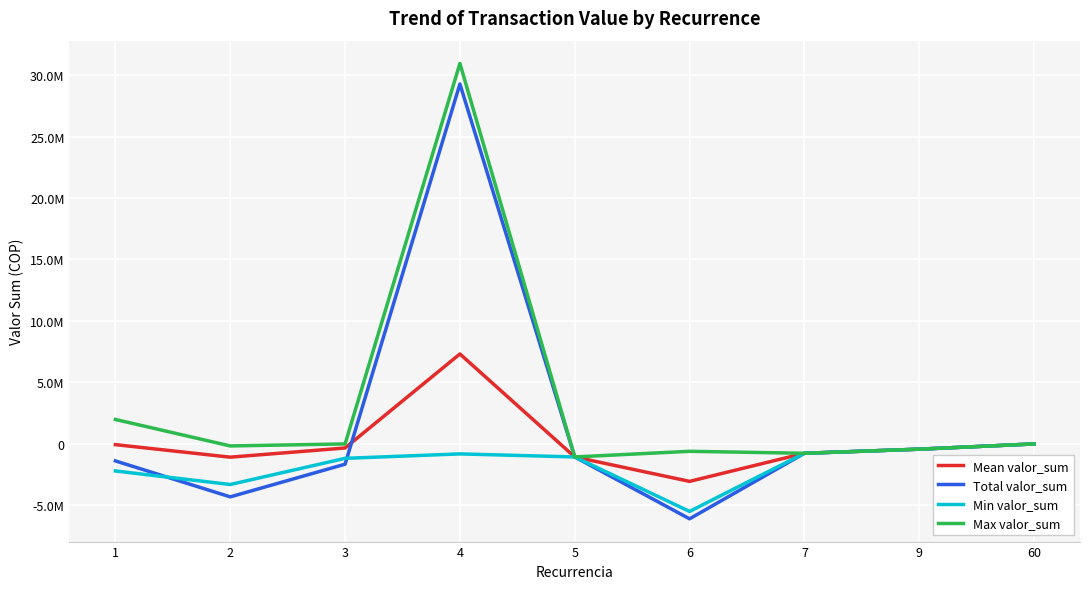

What is the sum of the Total valor_sum values at 7 and 2?

-5065280.0